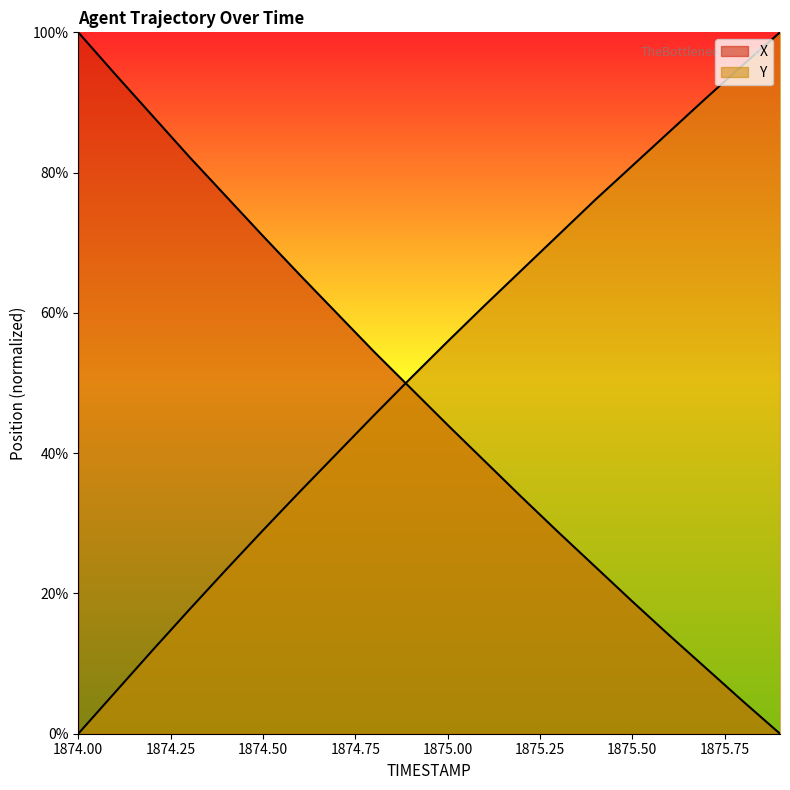

What are all the series names shown in the legend?

X, Y